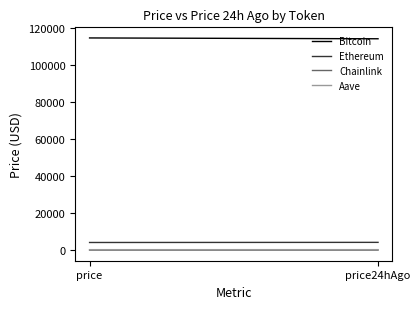

What is the total value across all series at price?

118807.5